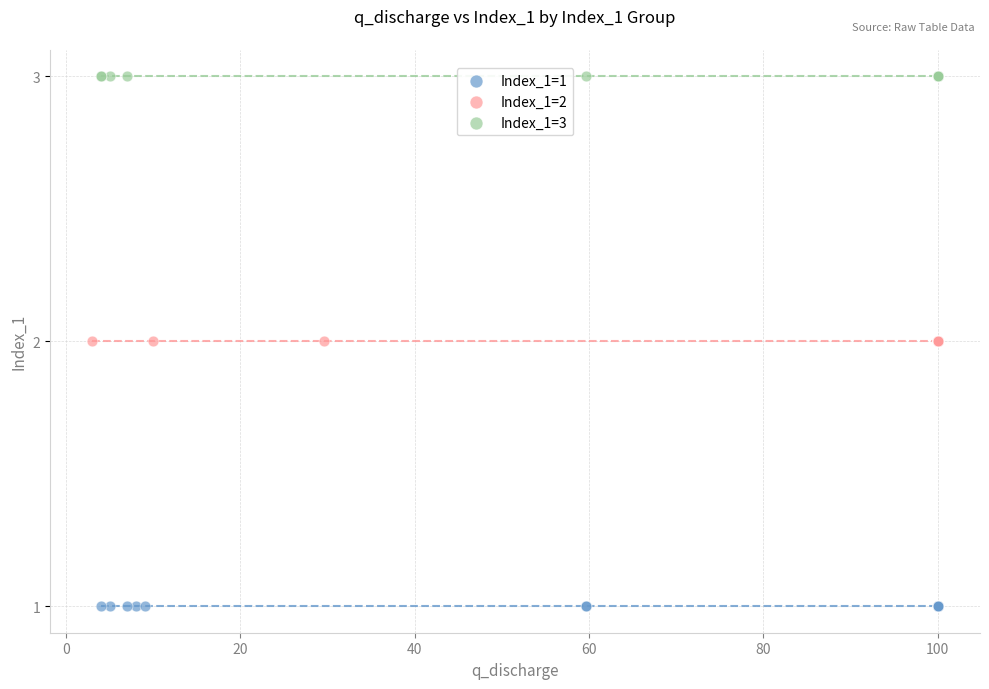

Which series reaches the minimum Y coordinate?

Index_1=1